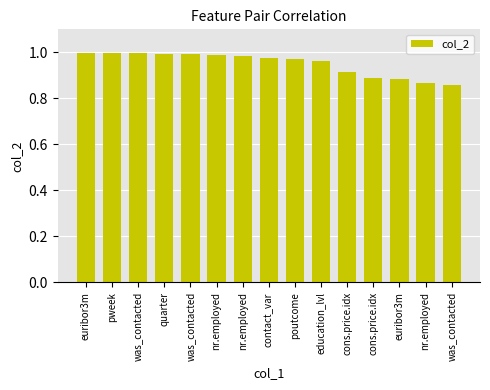

Where is the data nearest to the value 0?

was_contacted